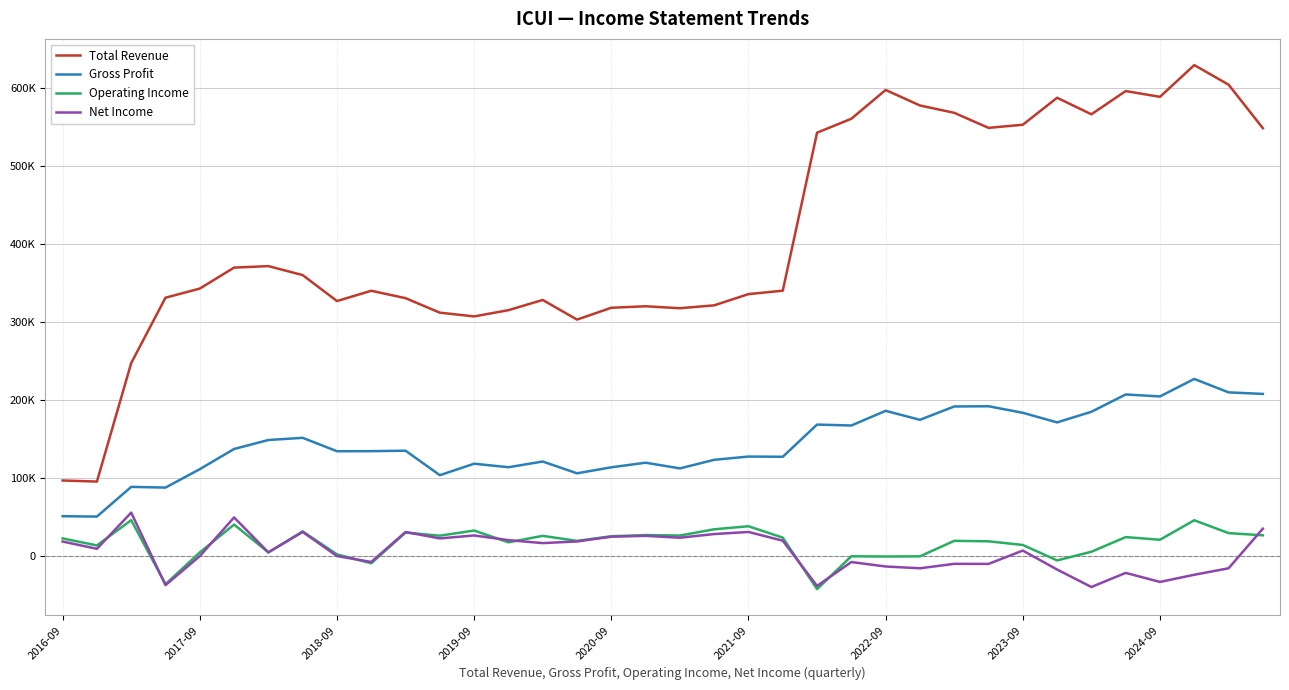

What is the highest value of the Gross Profit series?

227300